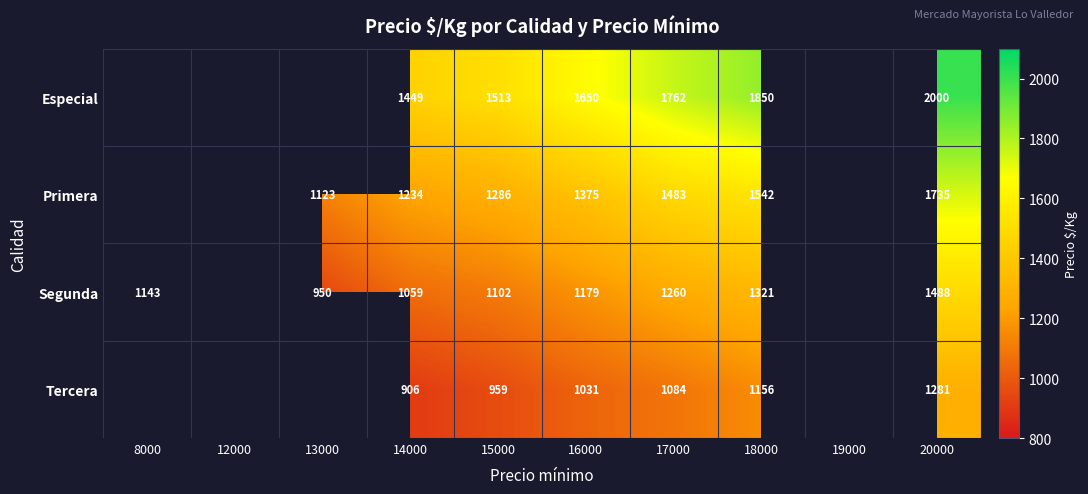

What is the total value across all series at 16000?

5235